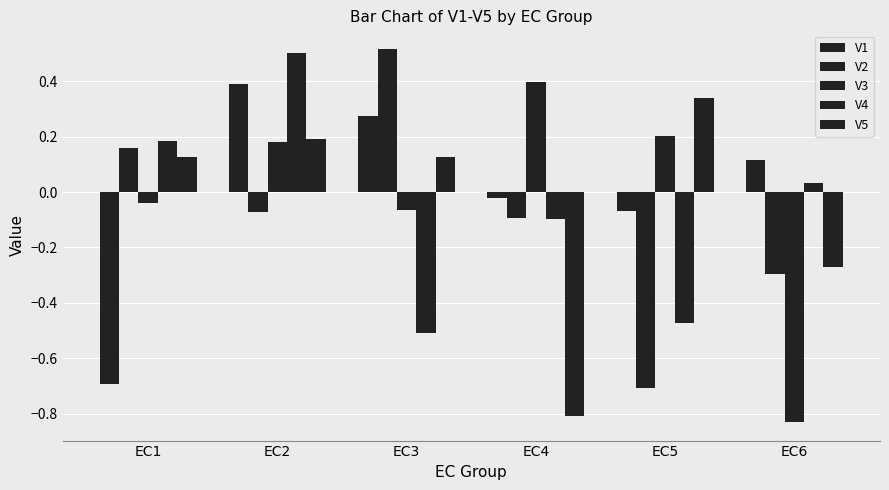

True or false: V5 has a value of -1.2 at EC4.

False